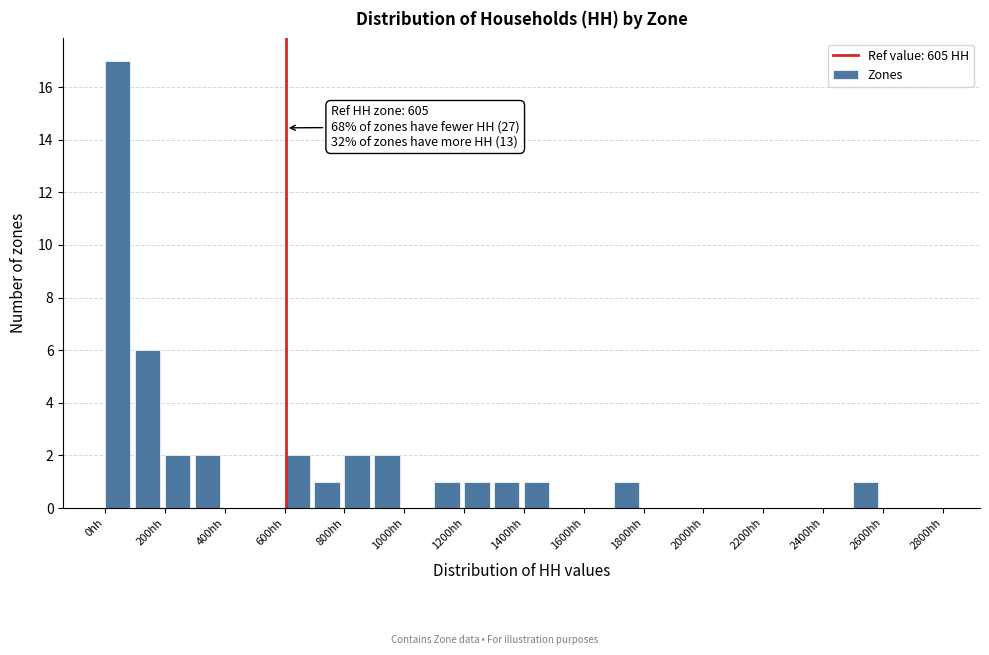

Over which range of the x-axis is the bar tallest?

0 to 100